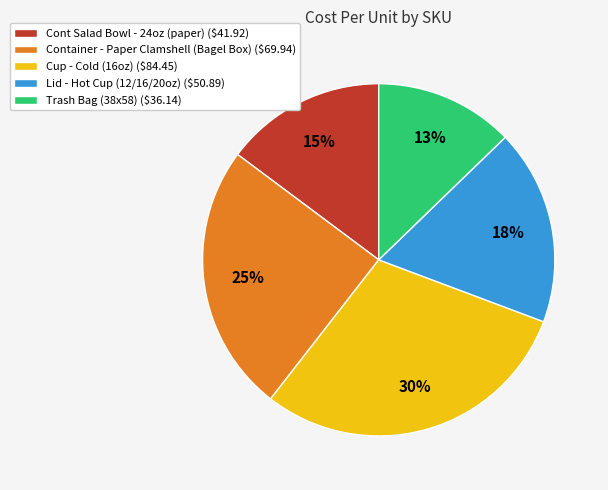

True or false: Container - Paper Clamshell (Bagel Box) accounts for 25% of the total.

True